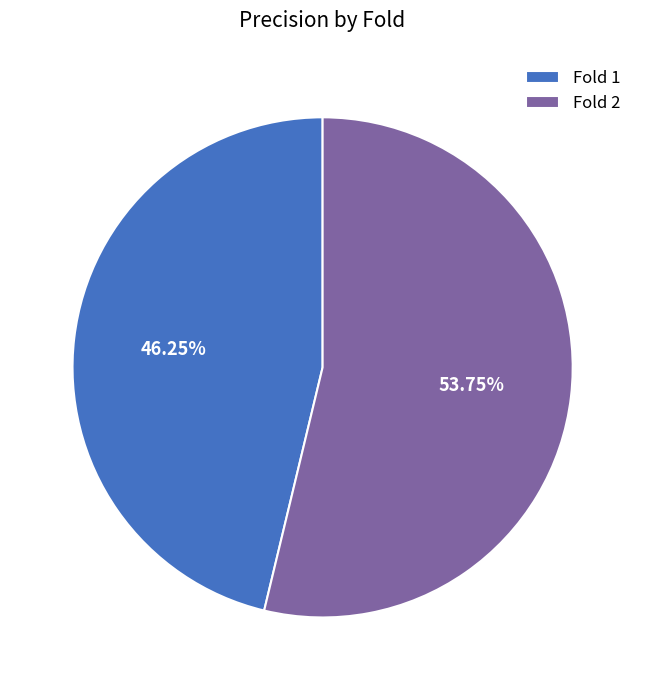

What is the majority slice?

Fold 2